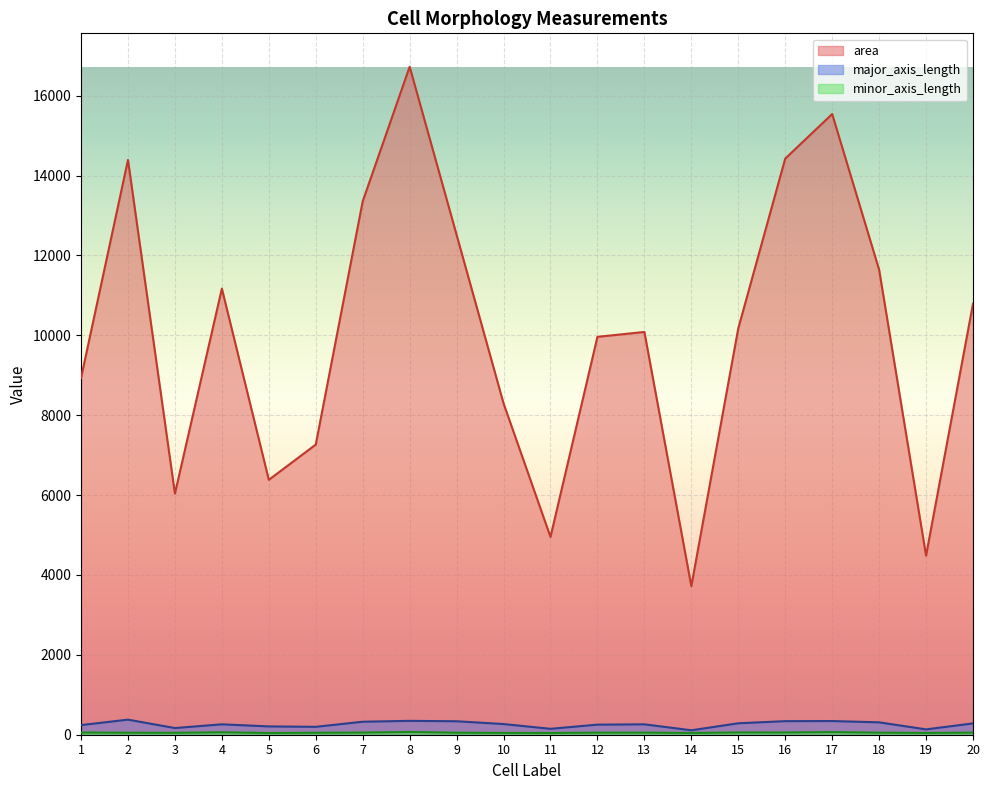

Reading left to right, what are all the values shown in this chart?

area: 1=8932.0	2=14390.0	3=6035.0	4=11169.0	5=6381.0	6=7264.0	7=13354.0	8=16723.0	9=12514.0	10=8295.0	11=4951.0	12=9961.0	13=10083.0	14=3719.0	15=10173.0	16=14423.0	17=15539.0	18=11642.0	19=4483.0	20=10790.0
major_axis_length: 1=240.9	2=377.4	3=166.9	4=260.4	5=207.9	6=197.6	7=325.2	8=347.1	9=337.0	10=267.2	11=148.0	12=252.4	13=260.1	14=111.1	15=286.4	16=339.5	17=342.3	18=310.0	19=133.7	20=283.5
minor_axis_length: 1=55.2	2=49.8	3=47.8	4=60.8	5=42.9	6=49.2	7=53.5	8=68.9	9=50.5	10=45.2	11=44.1	12=51.7	13=52.5	14=43.5	15=56.3	16=55.7	17=66.0	18=51.1	19=44.1	20=52.1